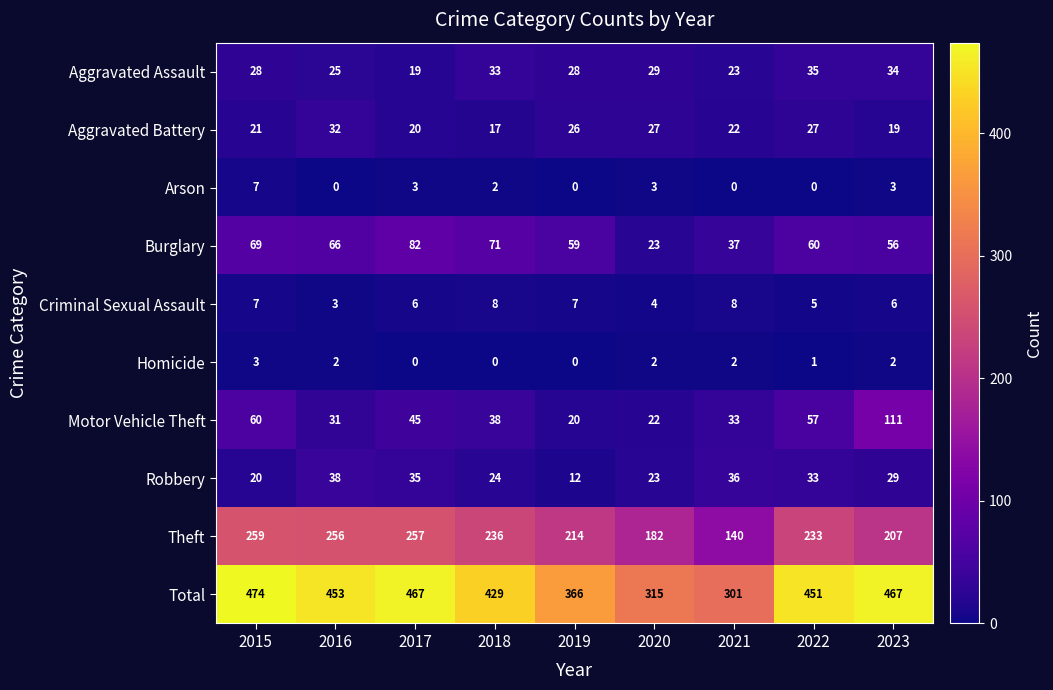

What is the sum of the Theft values at 2018 and 2015?

495